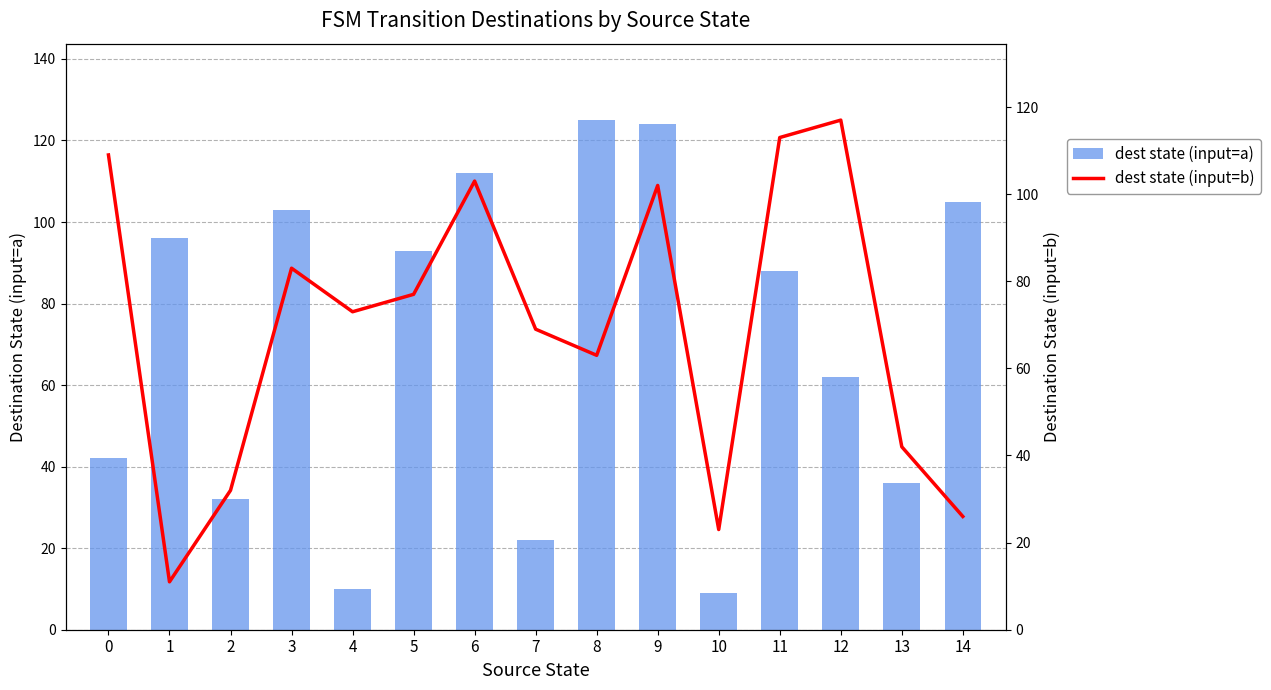

Rank the categories by dest state (input=b) value from highest to lowest.

12, 11, 0, 6, 9, 3, 5, 4, 7, 8, 13, 2, 14, 10, 1